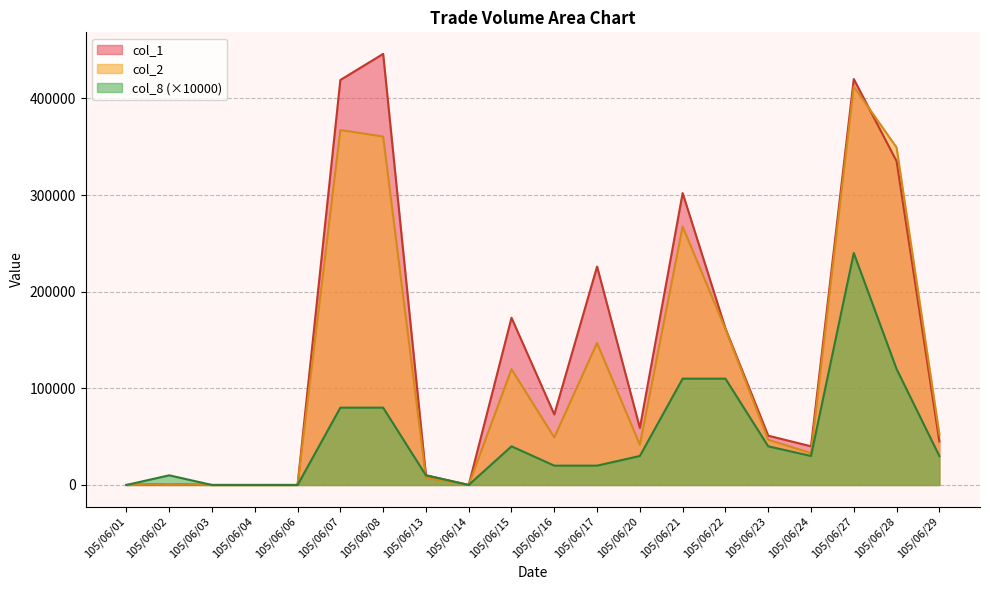

How many distinct data groups are displayed?

3